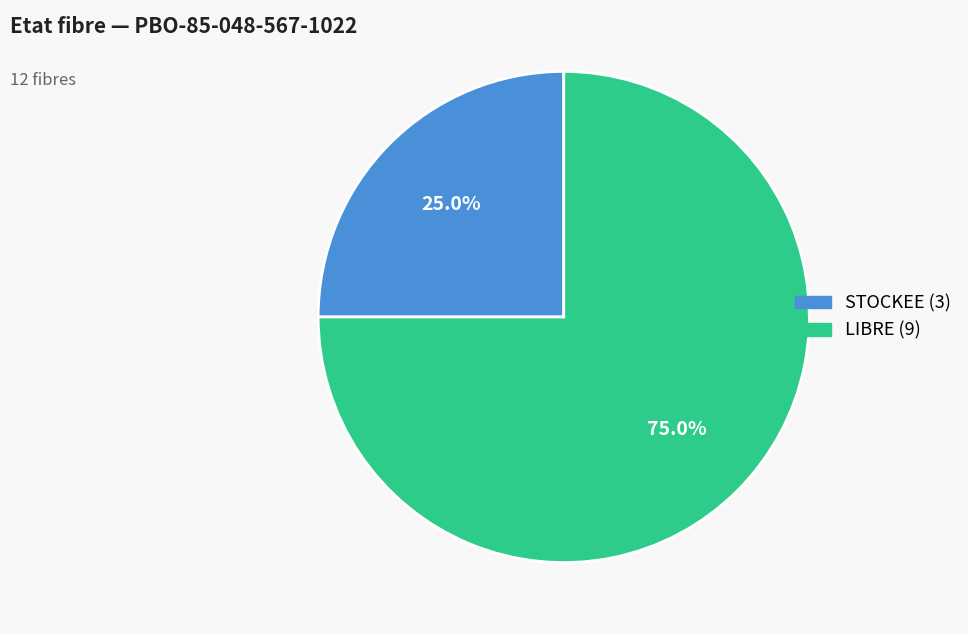

Which has a higher value, LIBRE or STOCKEE?

LIBRE